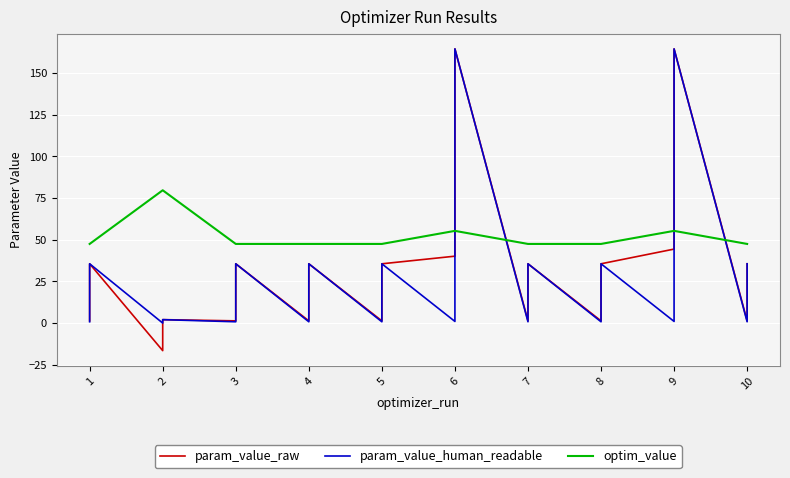

The param_value_human_readable series shows 1.1 at 1. True or false?

False